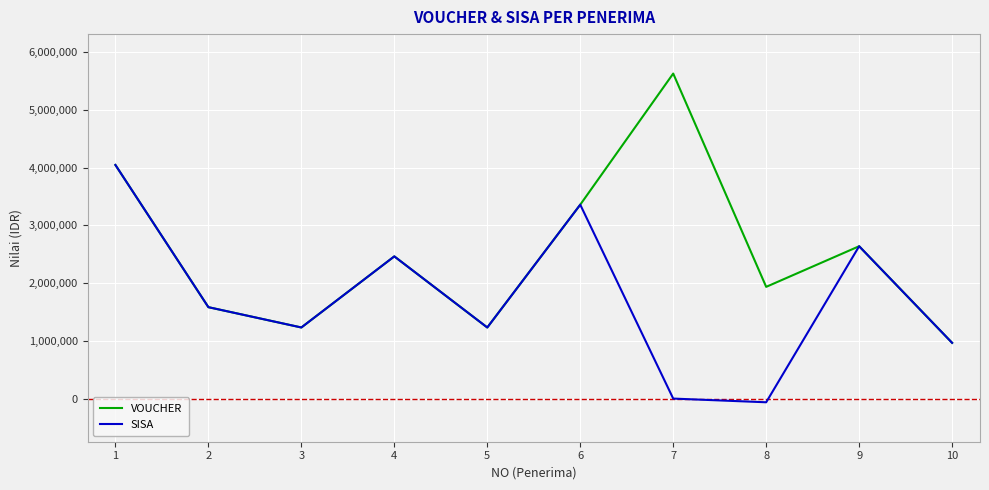

What is the smallest value displayed?

-64000